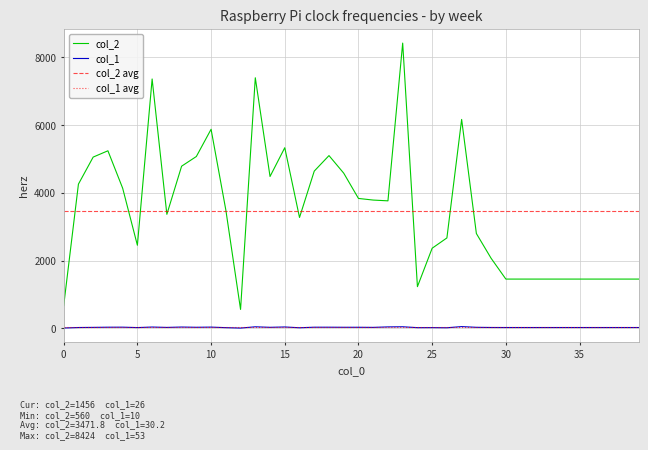

True or false: col_1 and col_2 intersect in this chart.

False